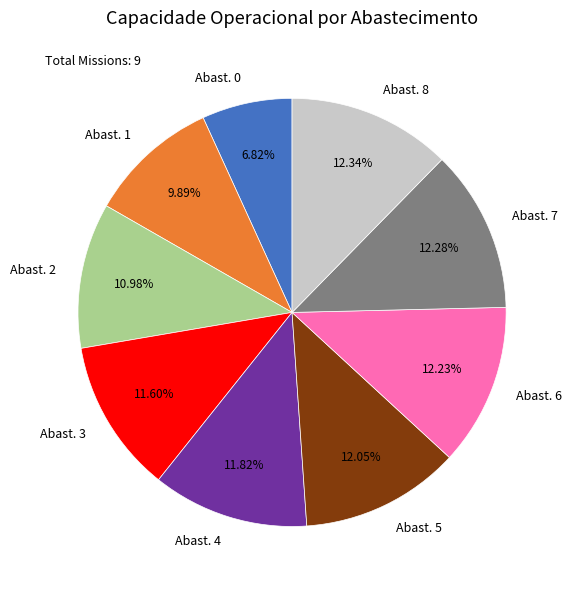

Is Abast. 8 the majority of the pie?

No